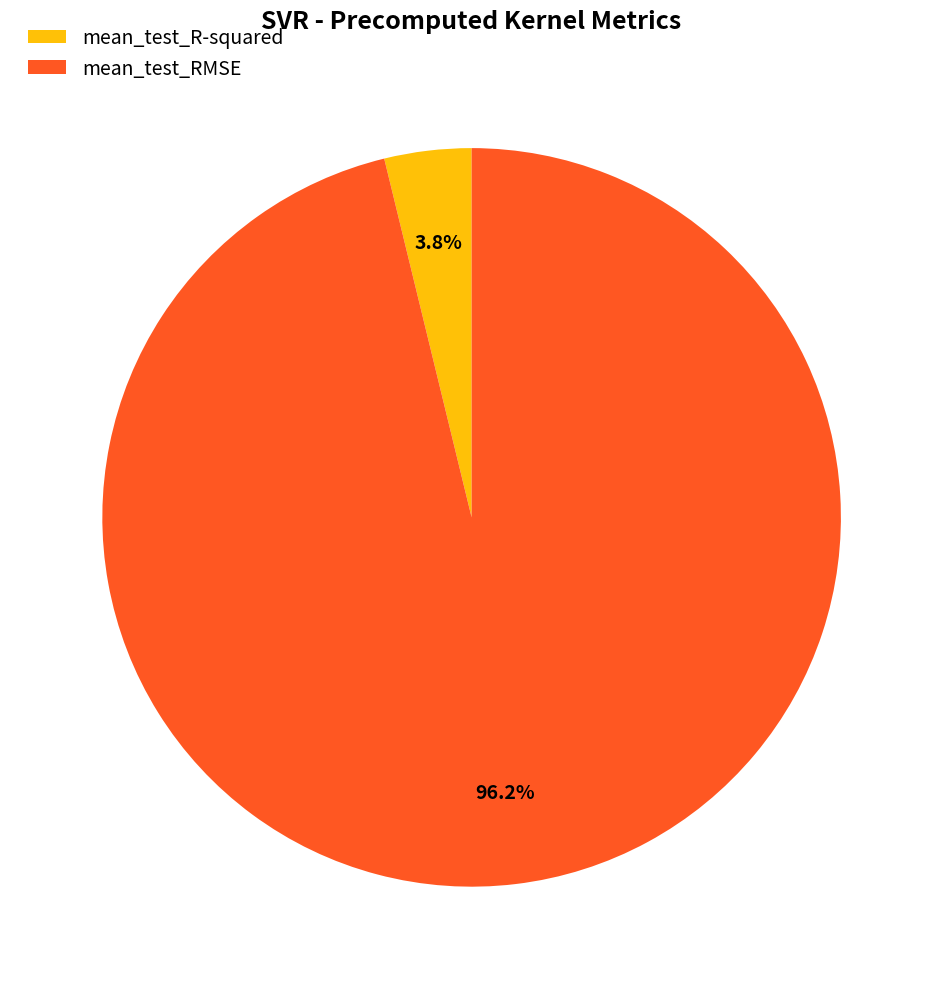

Does mean_test_R-squared account for over 50% of the chart?

No